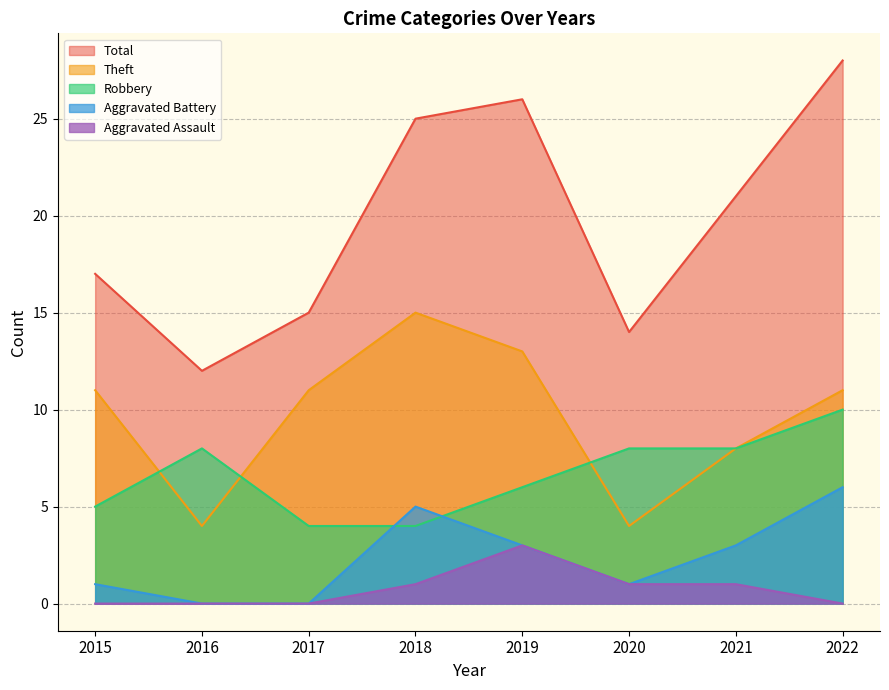

True or false: Robbery and Aggravated Battery cross at least once.

True